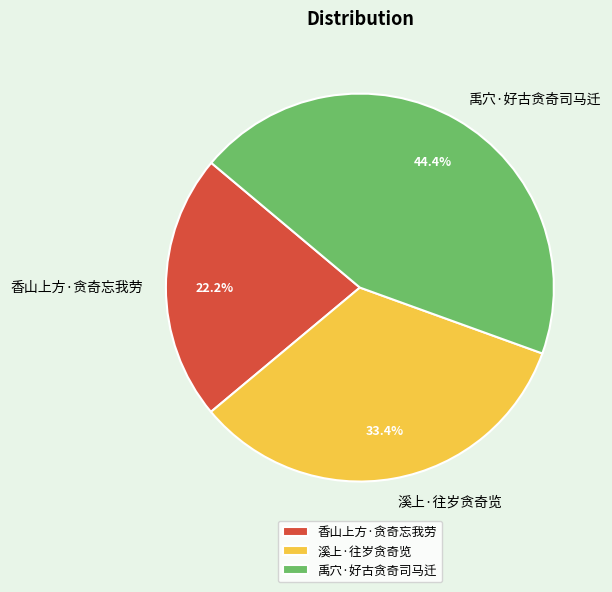

Count the number of slices in the pie.

3